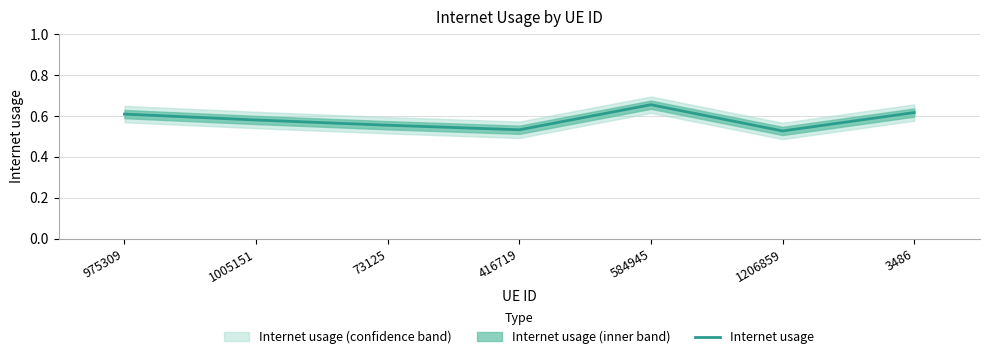

At which category does the chart reach its minimum across all series?

1206859